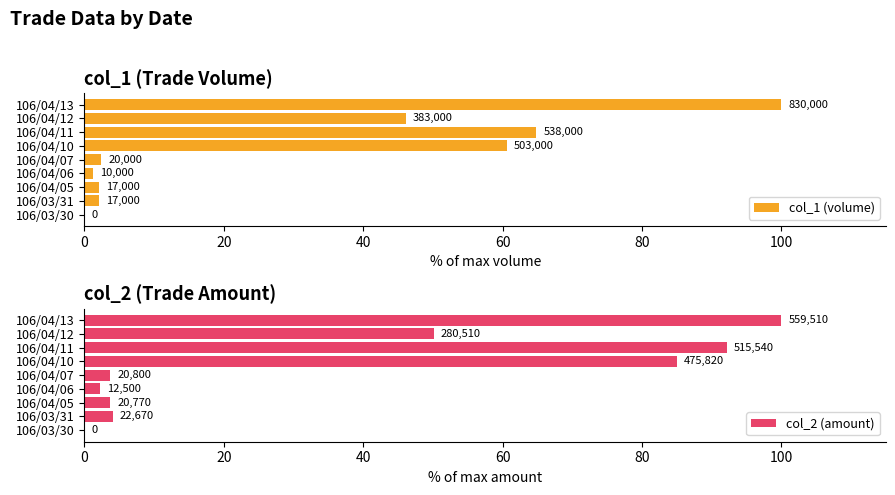

Is it true that col_2 (amount) equals -36.4 at 106/03/30?

False